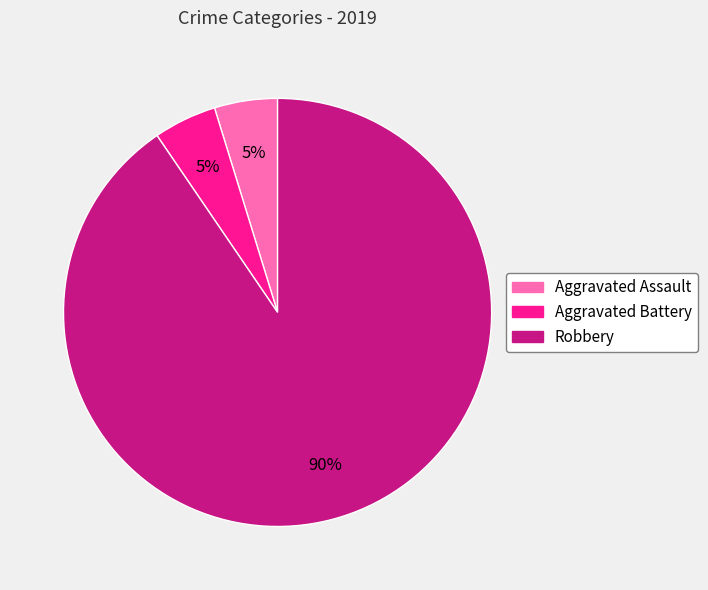

What is the majority slice?

Robbery